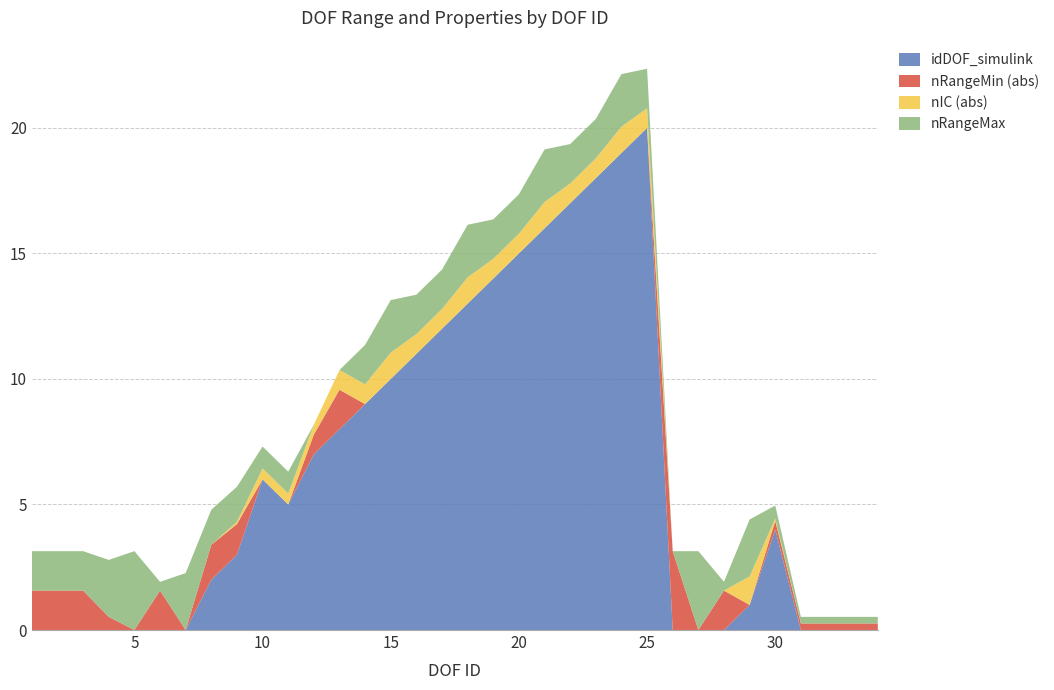

What is the highest value of the idDOF_simulink series?

20.0